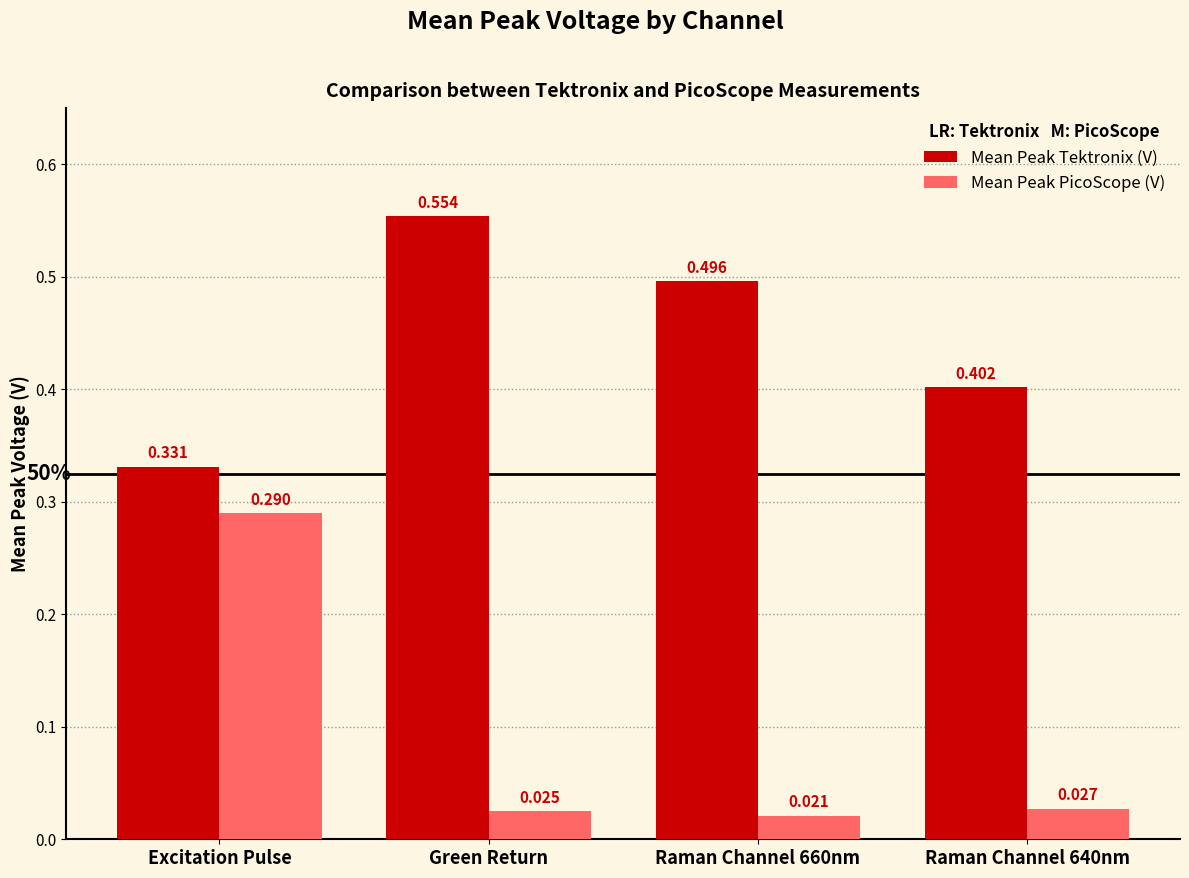

What position from the left is Raman Channel 660nm?

3